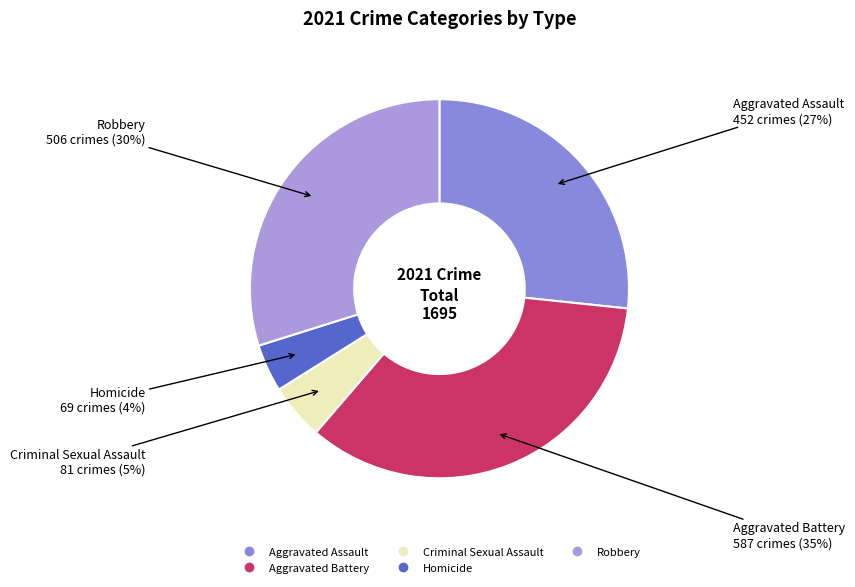

Approximately how many times larger is the value at Aggravated Battery compared to Aggravated Assault?

1.3